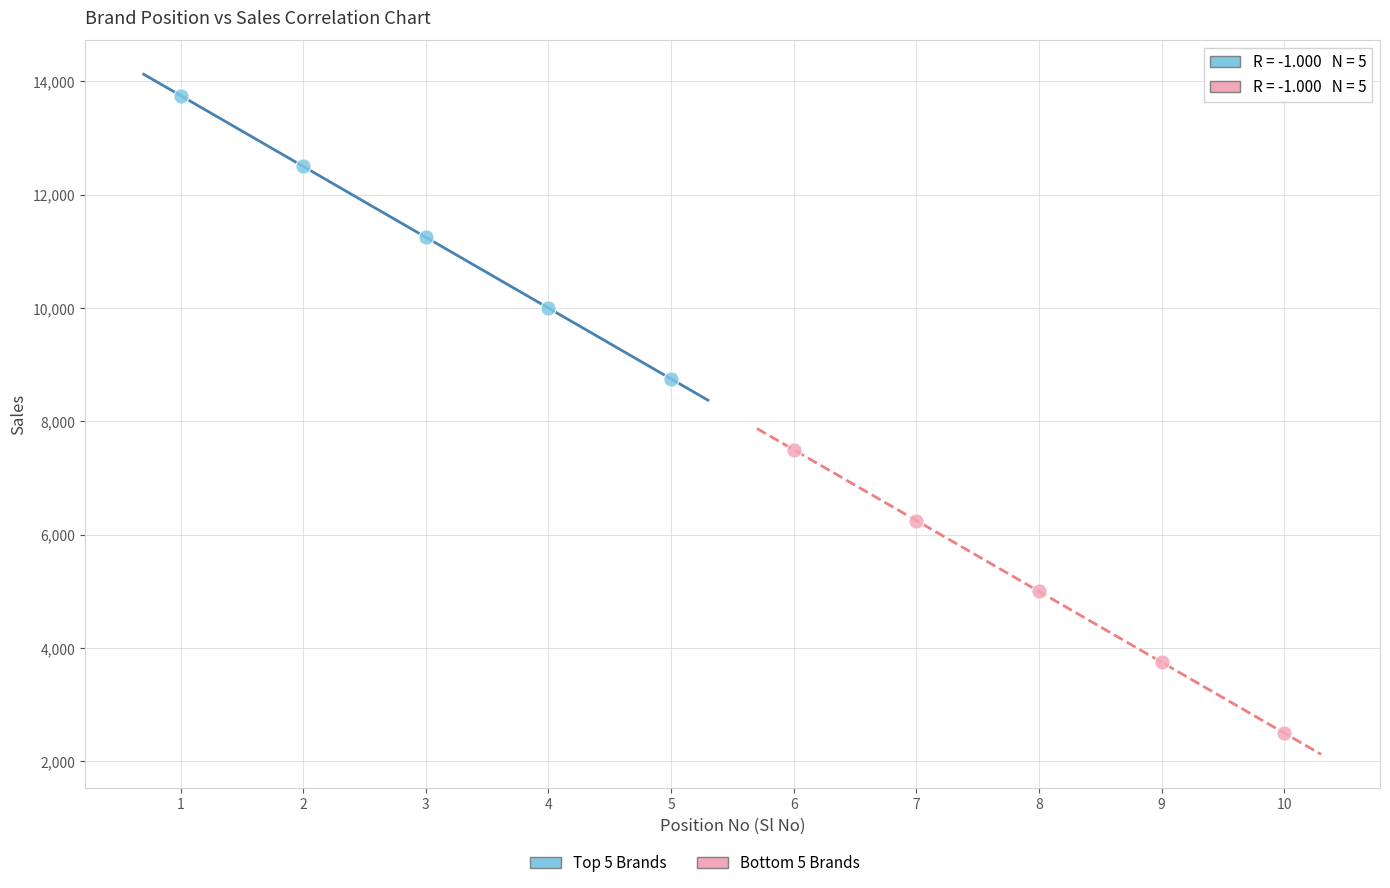

Which series contains the highest Y value?

Top 5 Brands